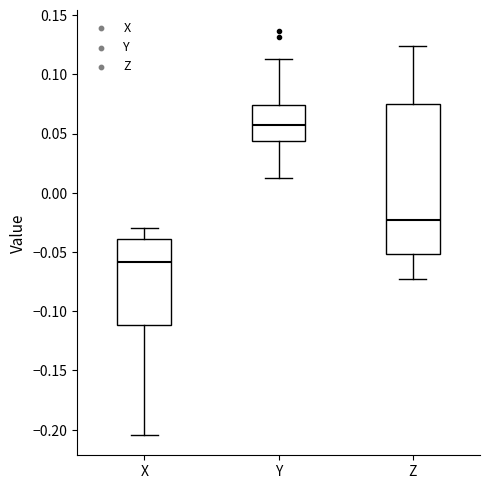

Which box's median line is the highest?

Y